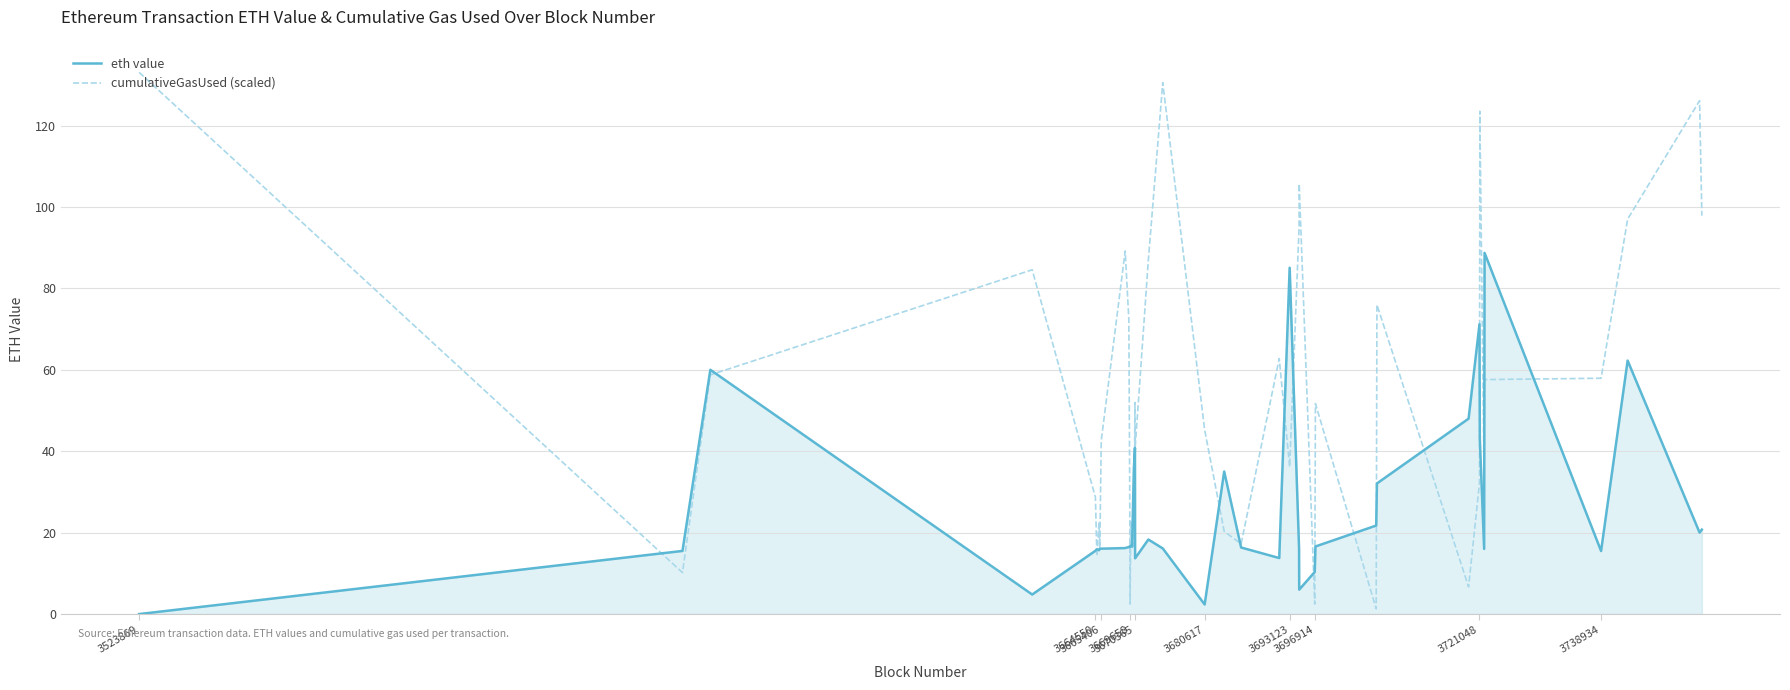

What is the difference between the maximum and second lowest values in the eth value series?

86.4